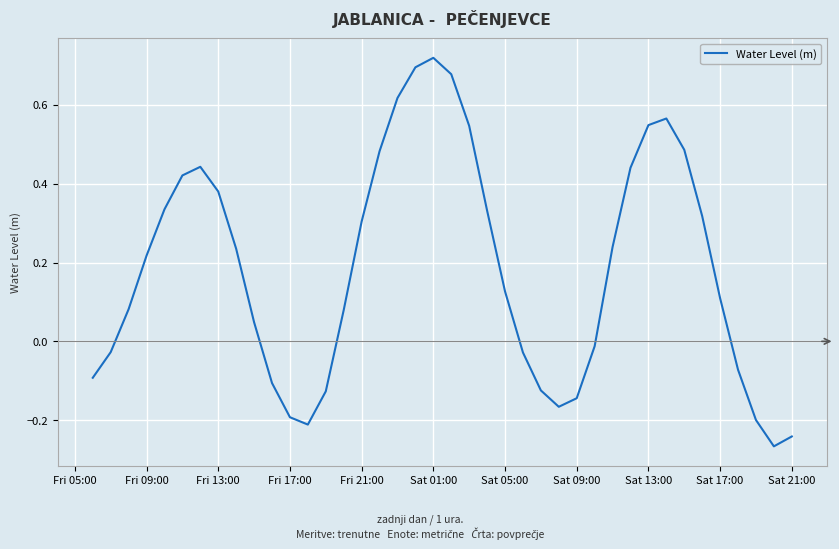

How many interior local valleys (lower than both neighbors) does the data have?

3